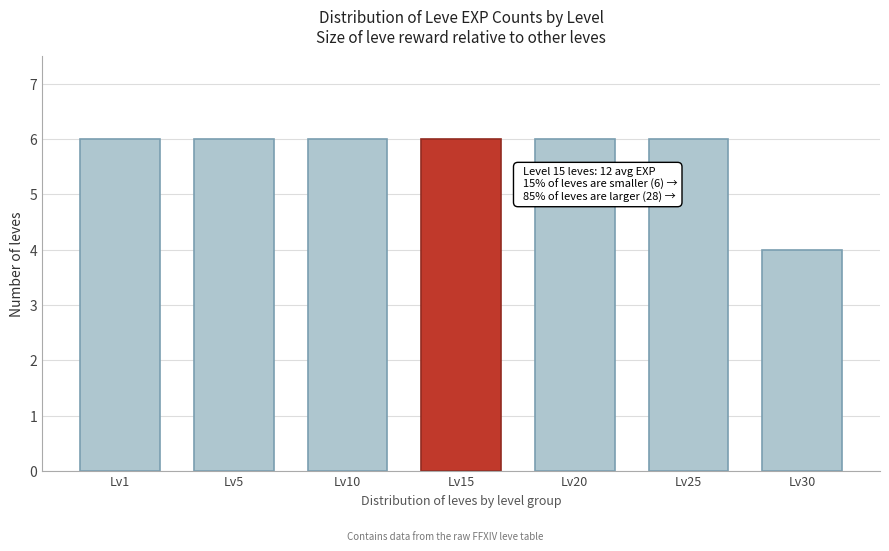

Reading right to left, what are all the values shown in this chart?

4	6	6	6	6	6	6